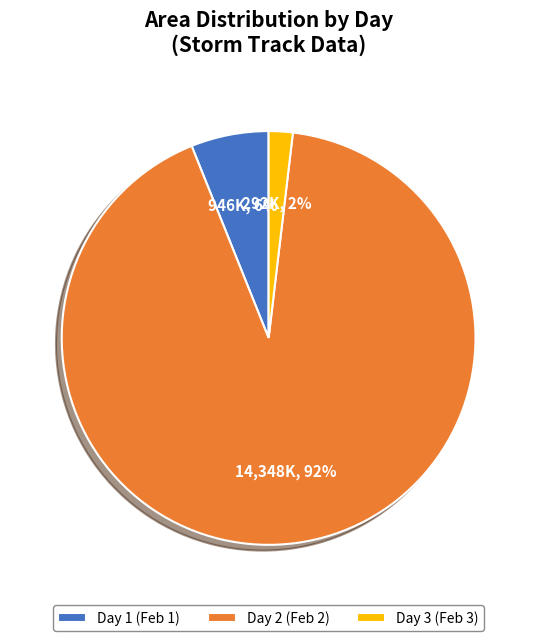

Is the sum of Day 3 (Feb 3) and Day 2 (Feb 2) greater than half?

Yes